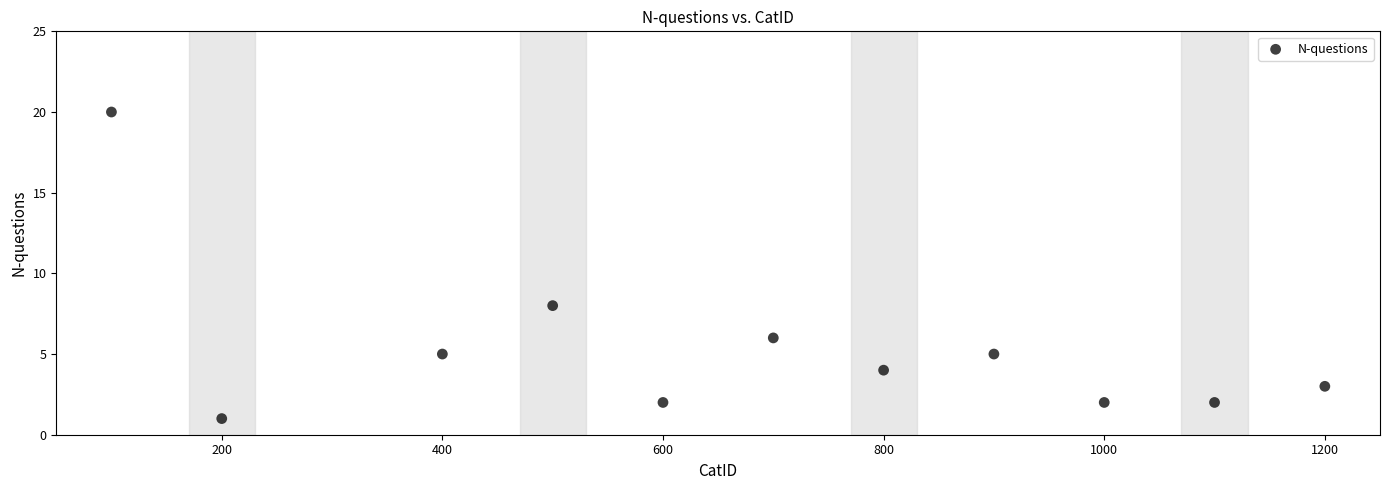

What Y value in the scatter plot is closest to 10?

8